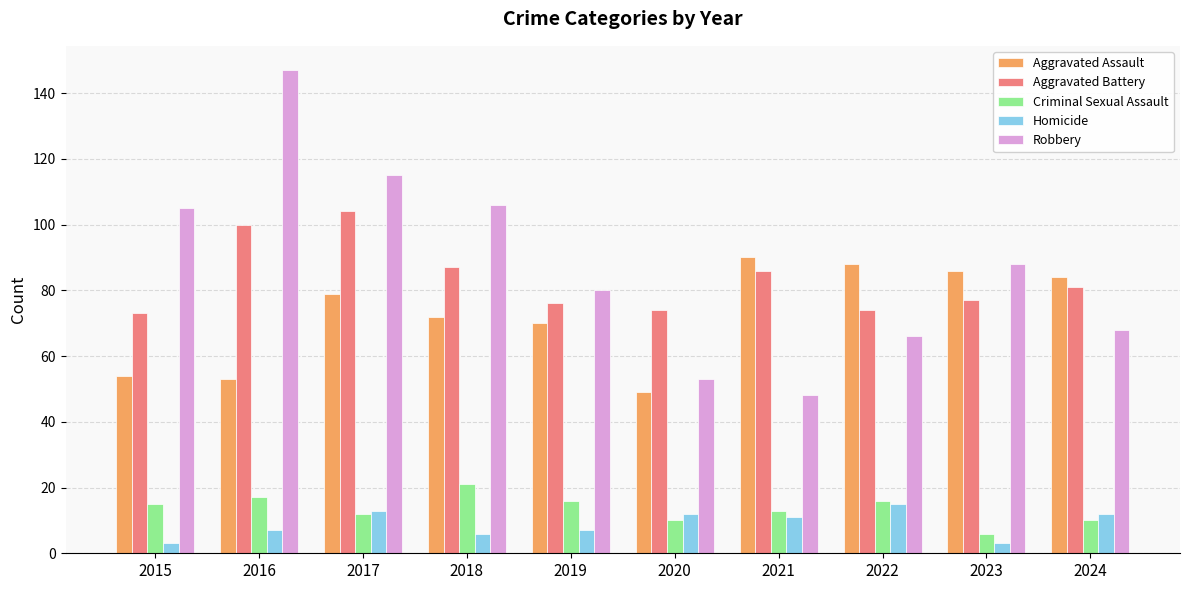

At how many categories does at least one series exceed 7?

10